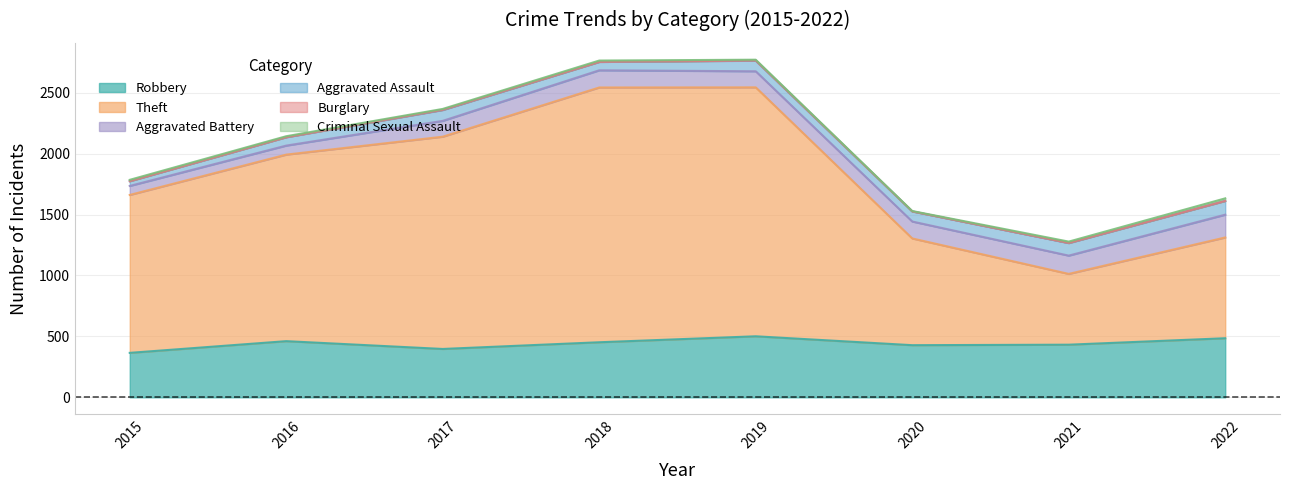

Rank the series by their maximum value, from lowest to highest.

Burglary, Criminal Sexual Assault, Aggravated Assault, Aggravated Battery, Robbery, Theft